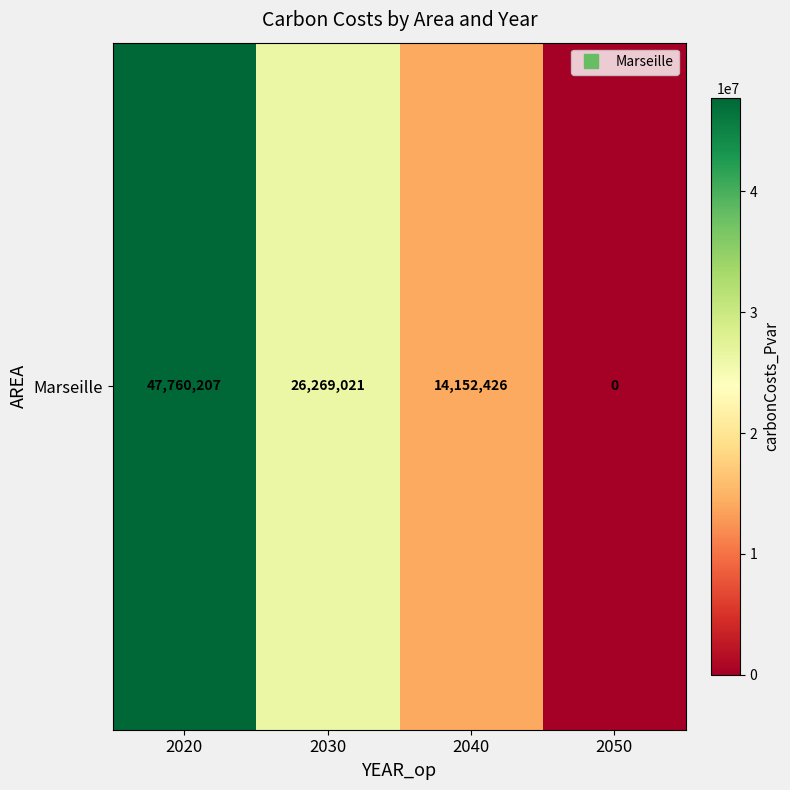

Which label corresponds to the largest value in the chart?

2020